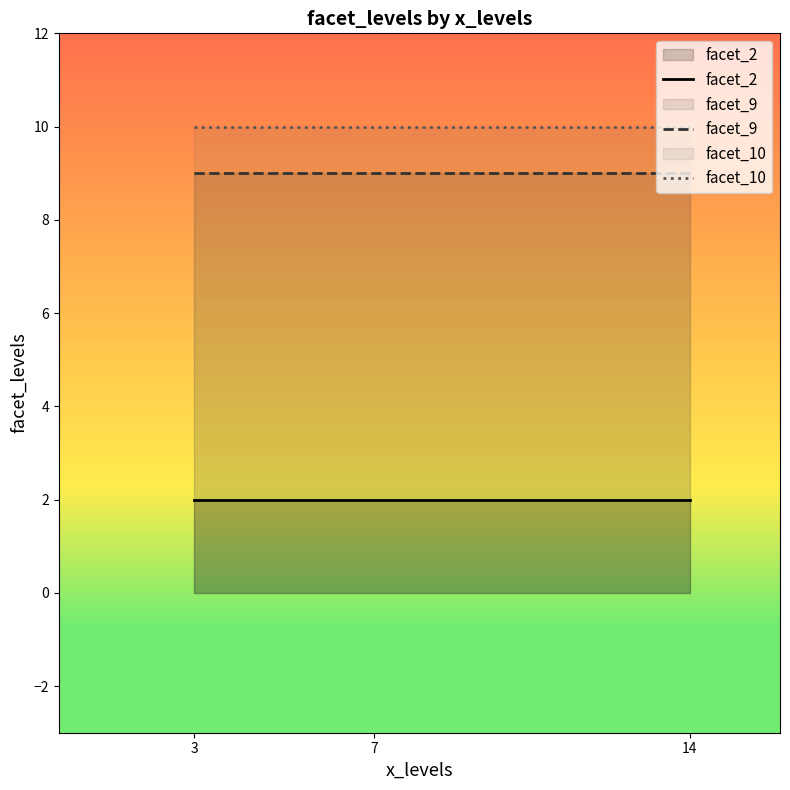

What are all the series names shown in the legend?

facet_2, facet_9, facet_10